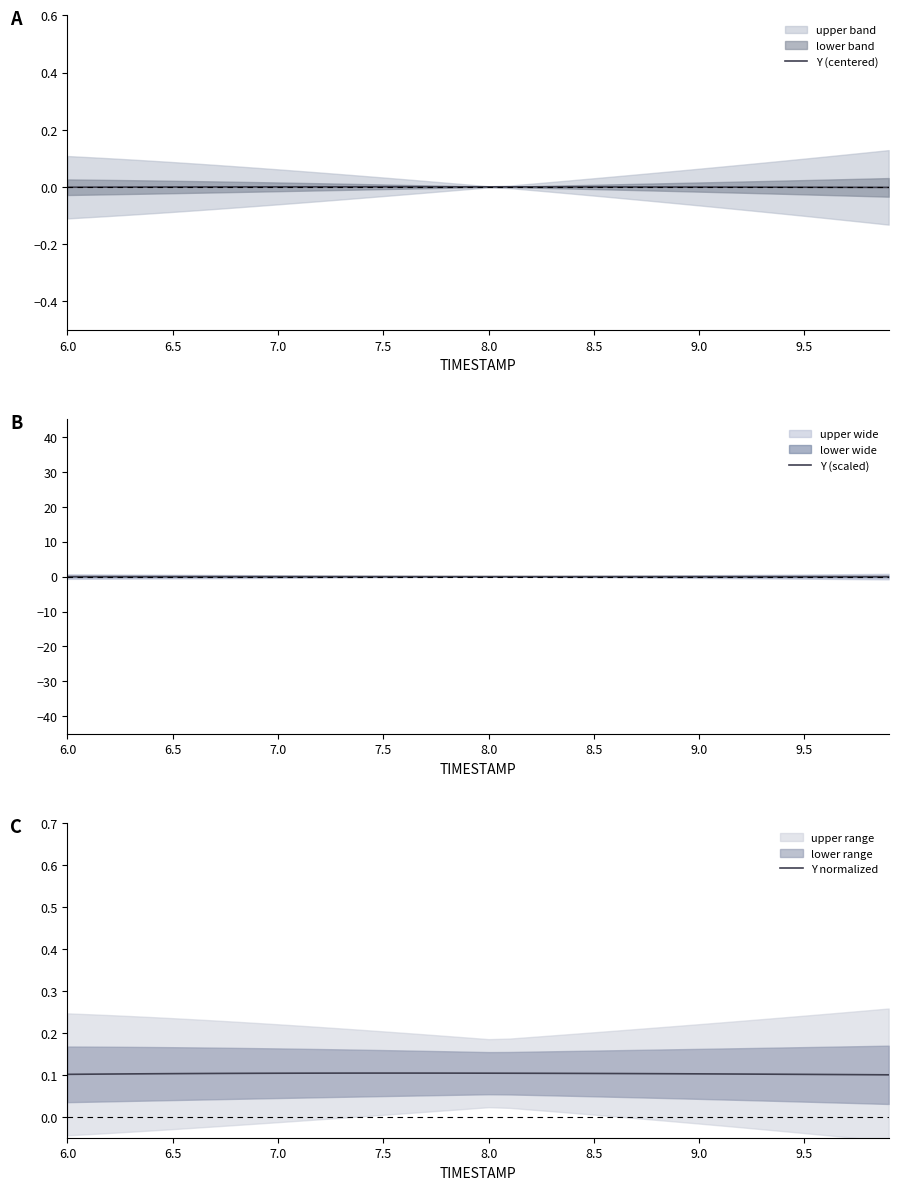

The value of Y (scaled) at 11 is 0.0. True or false?

False